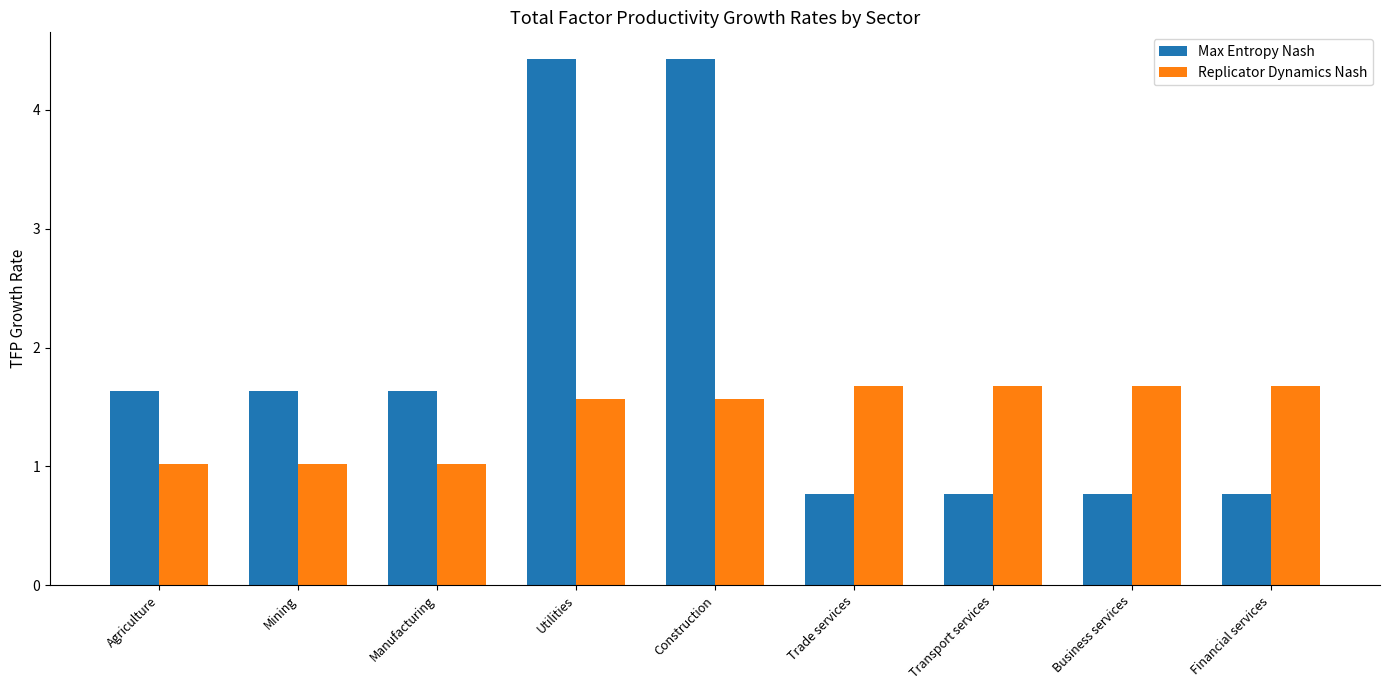

Which series changed the most between Agriculture and Trade services?

Max Entropy Nash